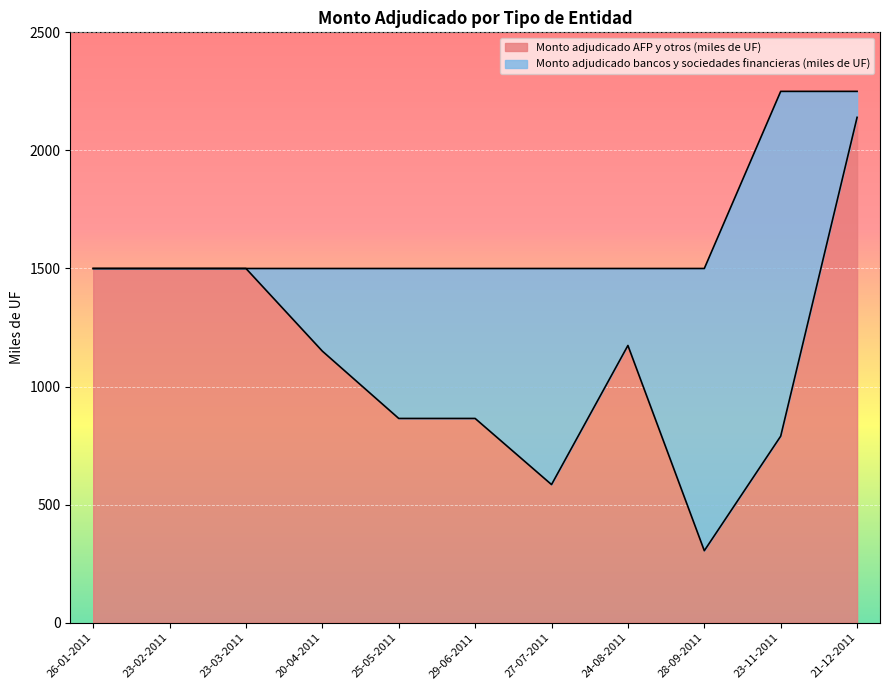

What is the sum of the values at 25-05-2011 and 23-11-2011?

1655